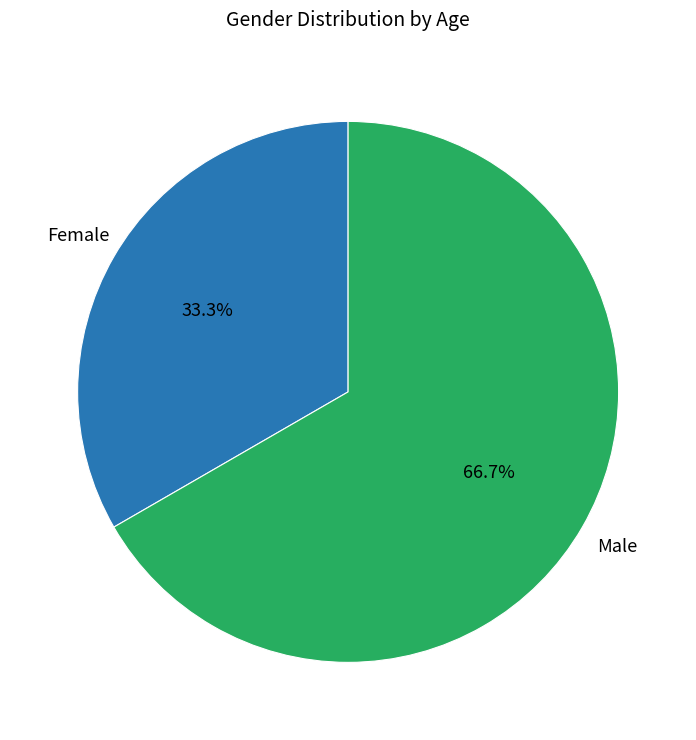

Rank the categories by value from highest to lowest.

Male, Female